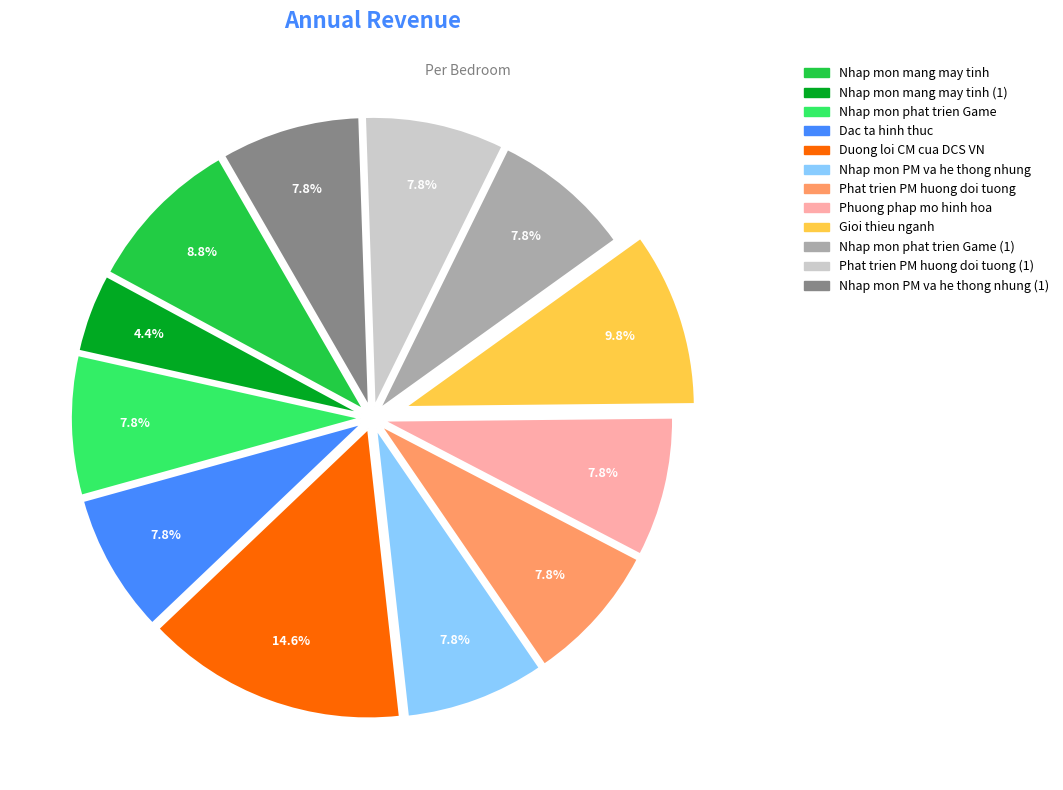

Does any single category account for the majority?

No